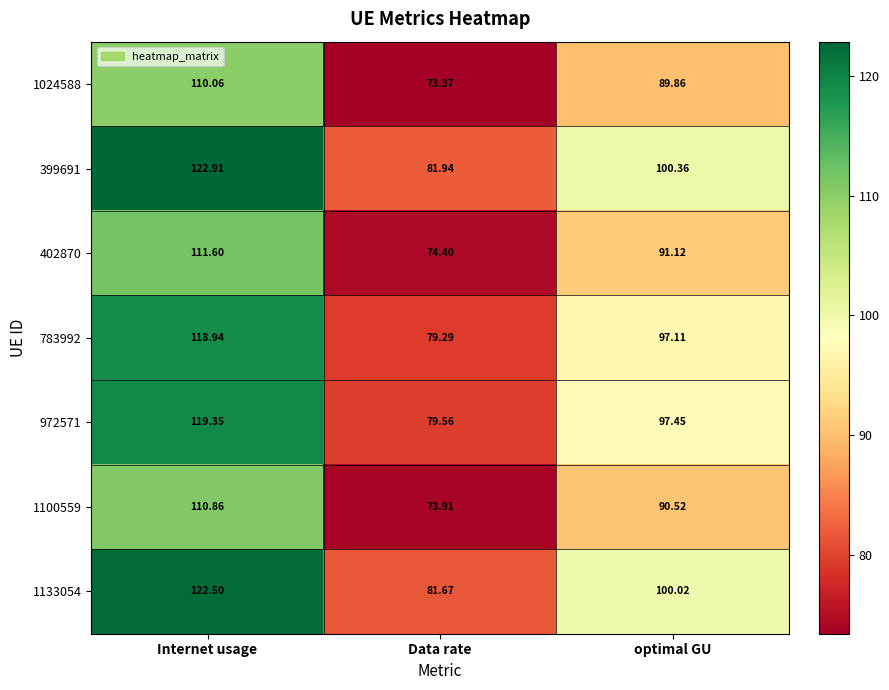

What is the difference between the highest and lowest values at Data rate?

8.6